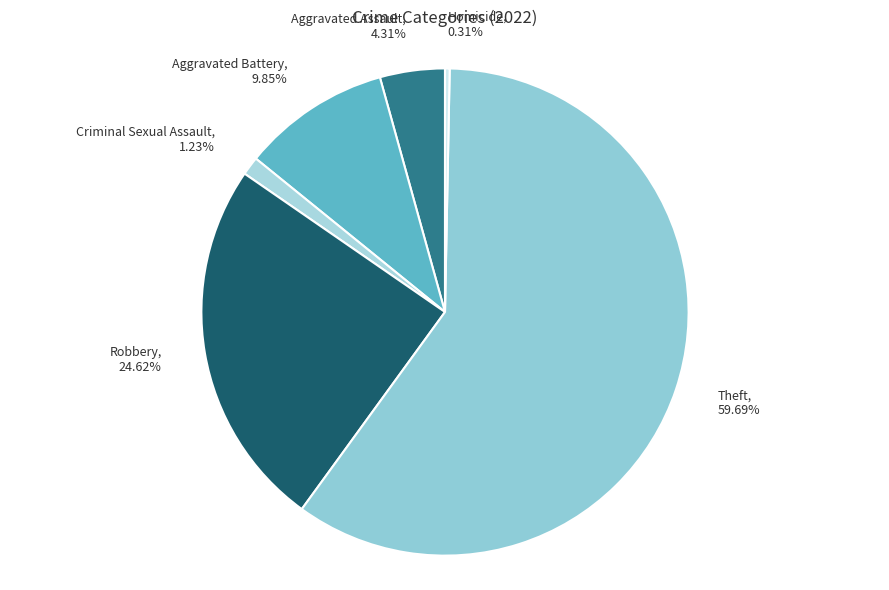

Combined, what portion of the pie is Criminal Sexual Assault and Theft?

60.9%